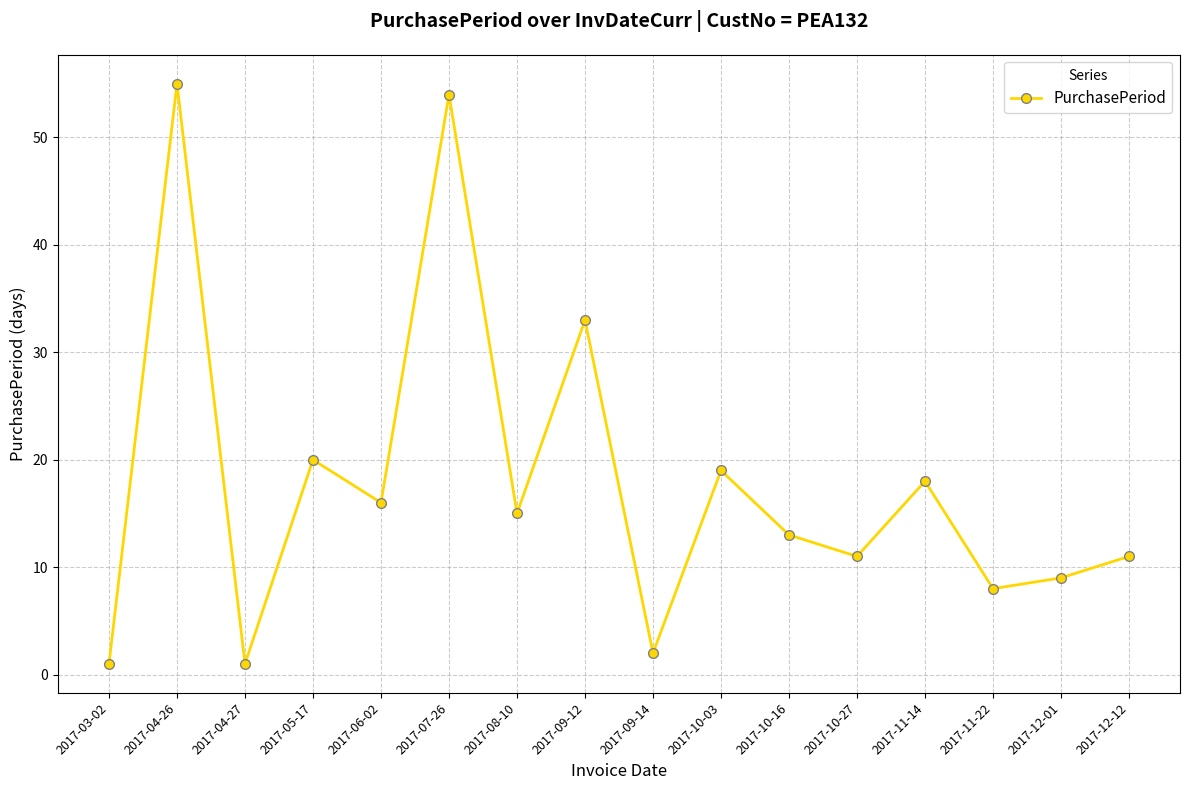

What is the smallest value displayed?

1